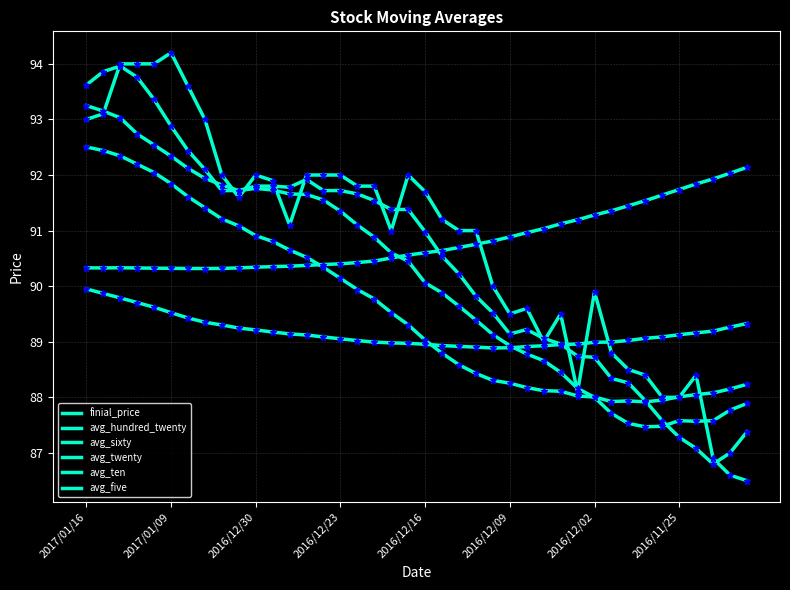

Rank the series by their maximum value, from lowest to highest.

avg_sixty, avg_hundred_twenty, avg_twenty, avg_ten, avg_five, finial_price